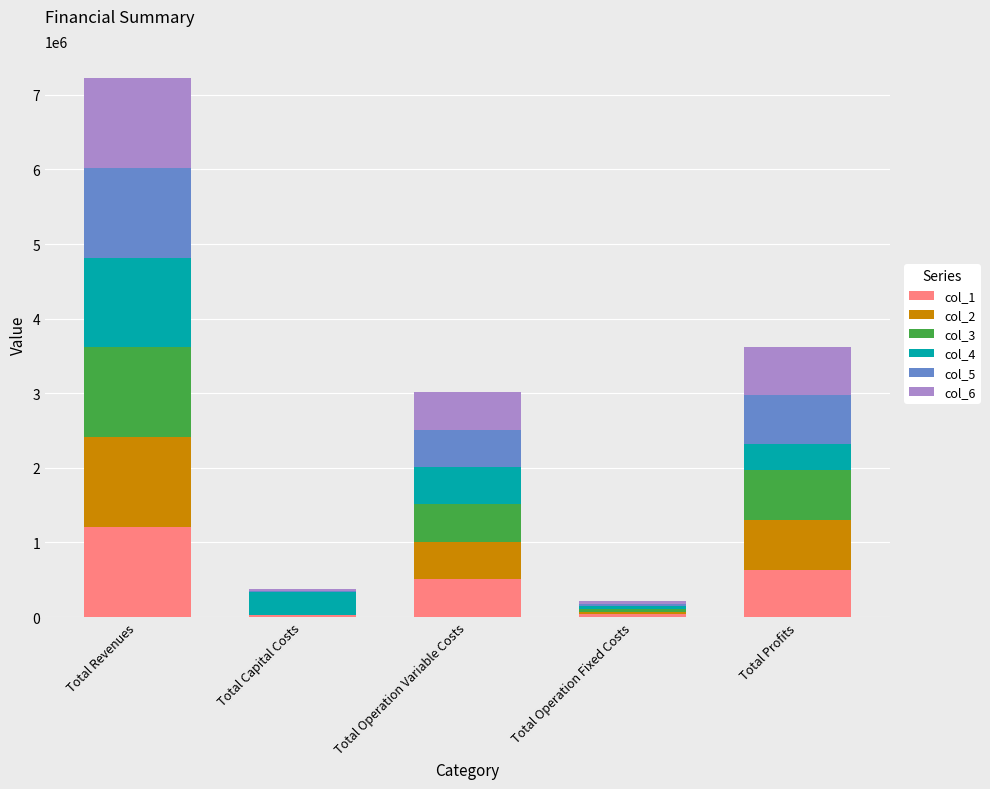

What is the total value across all series at Total Revenues?

7225979.5